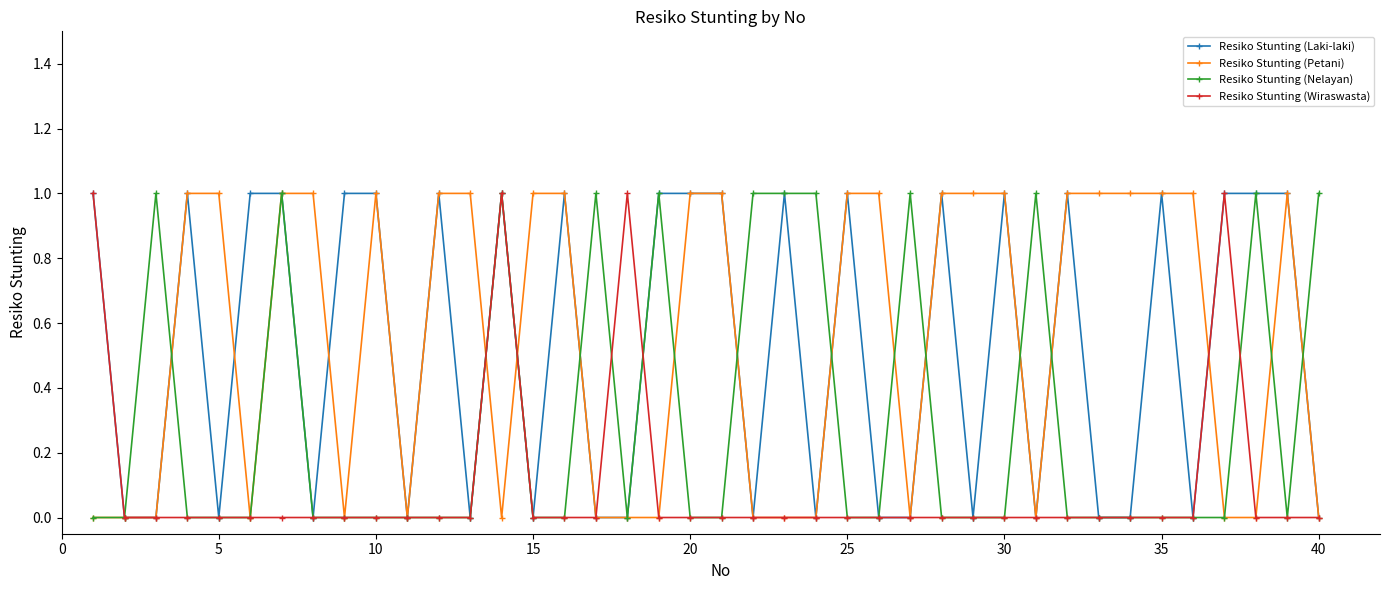

True or false: Resiko Stunting (Nelayan) has more than 1 interior local peaks.

True